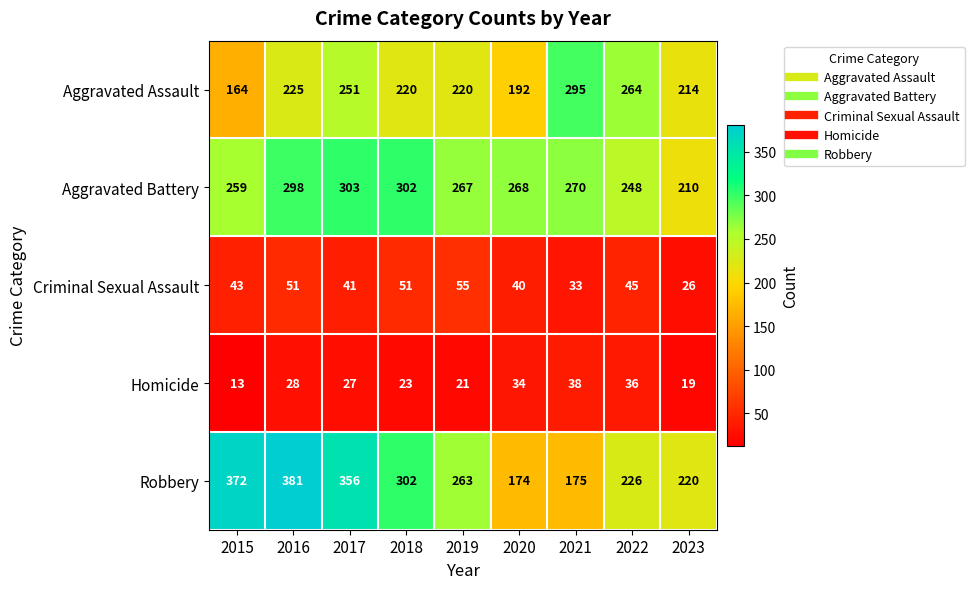

What is the average value of the Robbery series?

274